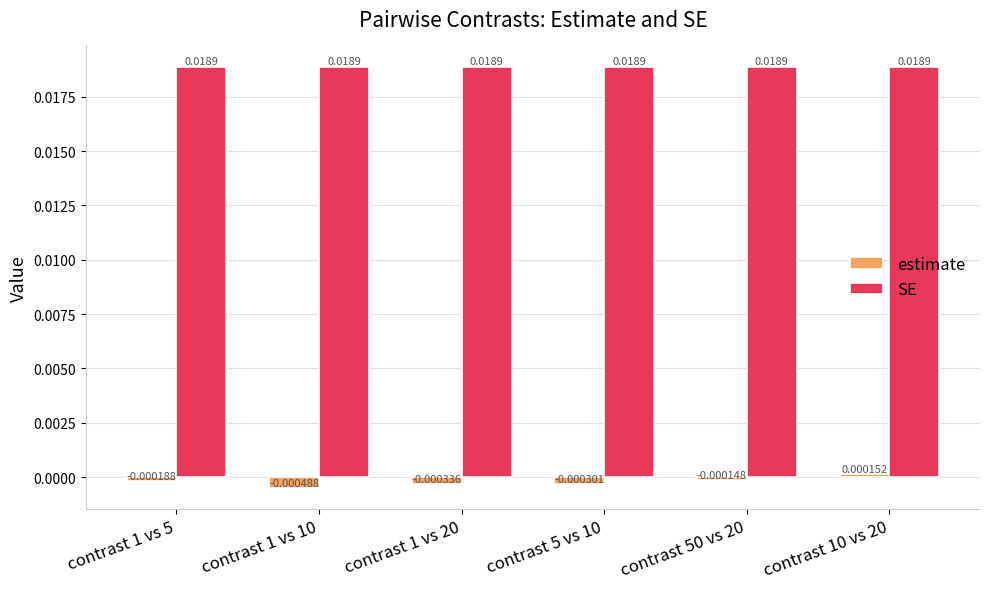

Rank the series at contrast 50 vs 20 from highest to lowest value.

SE, estimate